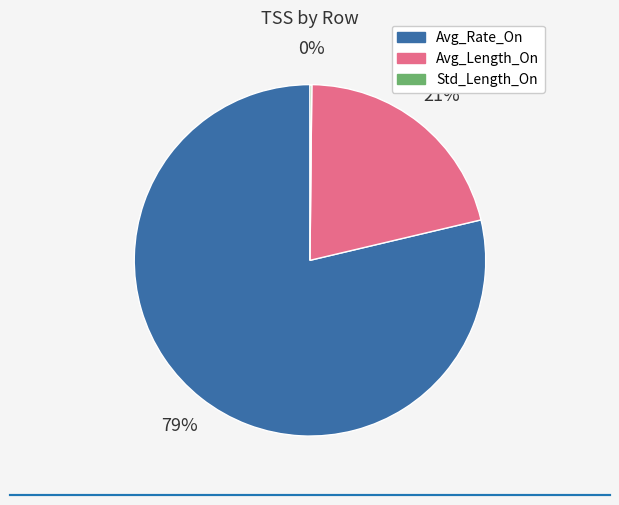

Which has a higher value, Avg_Length_On or Avg_Rate_On?

Avg_Rate_On